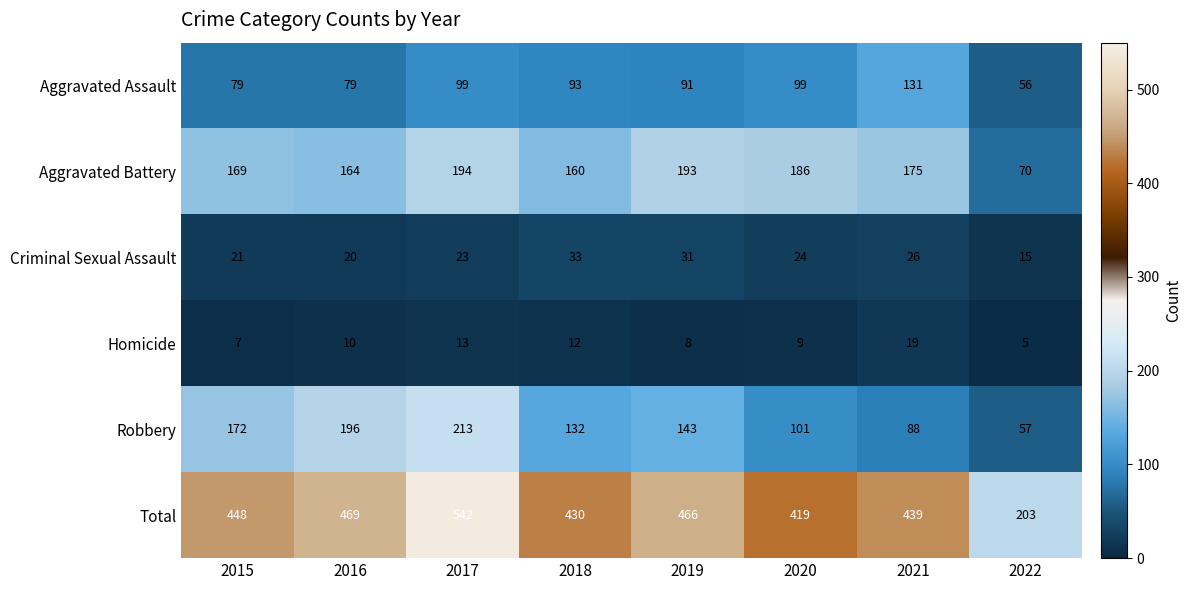

What is the approximate value of Aggravated Assault at 2019?

91